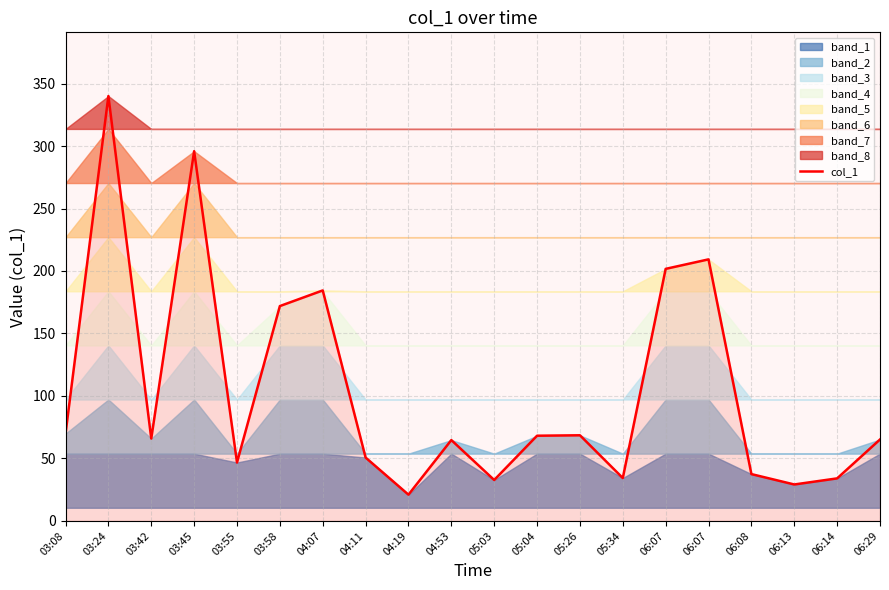

How many interior local peaks (higher than both neighbors) does the data have?

6